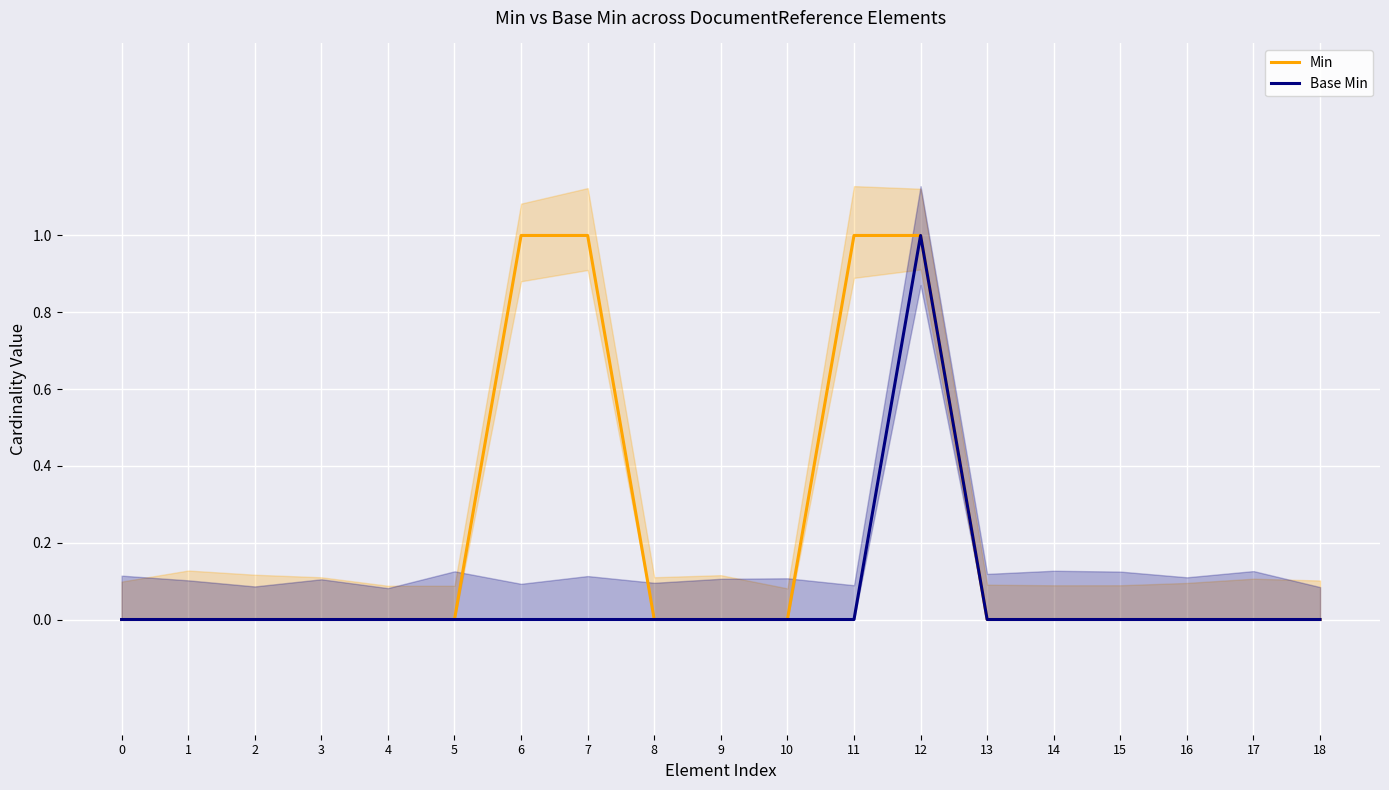

True or false: Min has more than 2 interior local peaks.

False